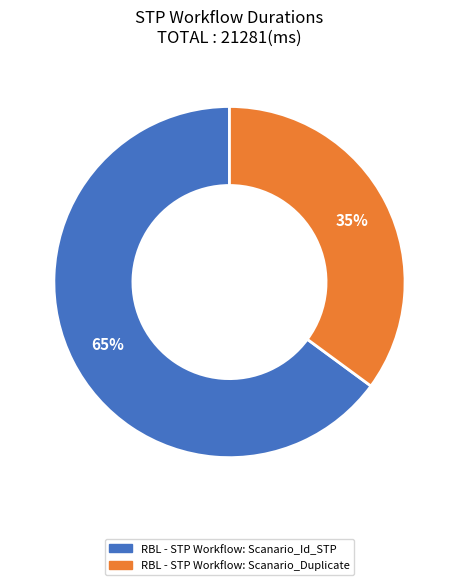

Which slice is the smallest?

RBL - STP Workflow: Scanario_Duplicate